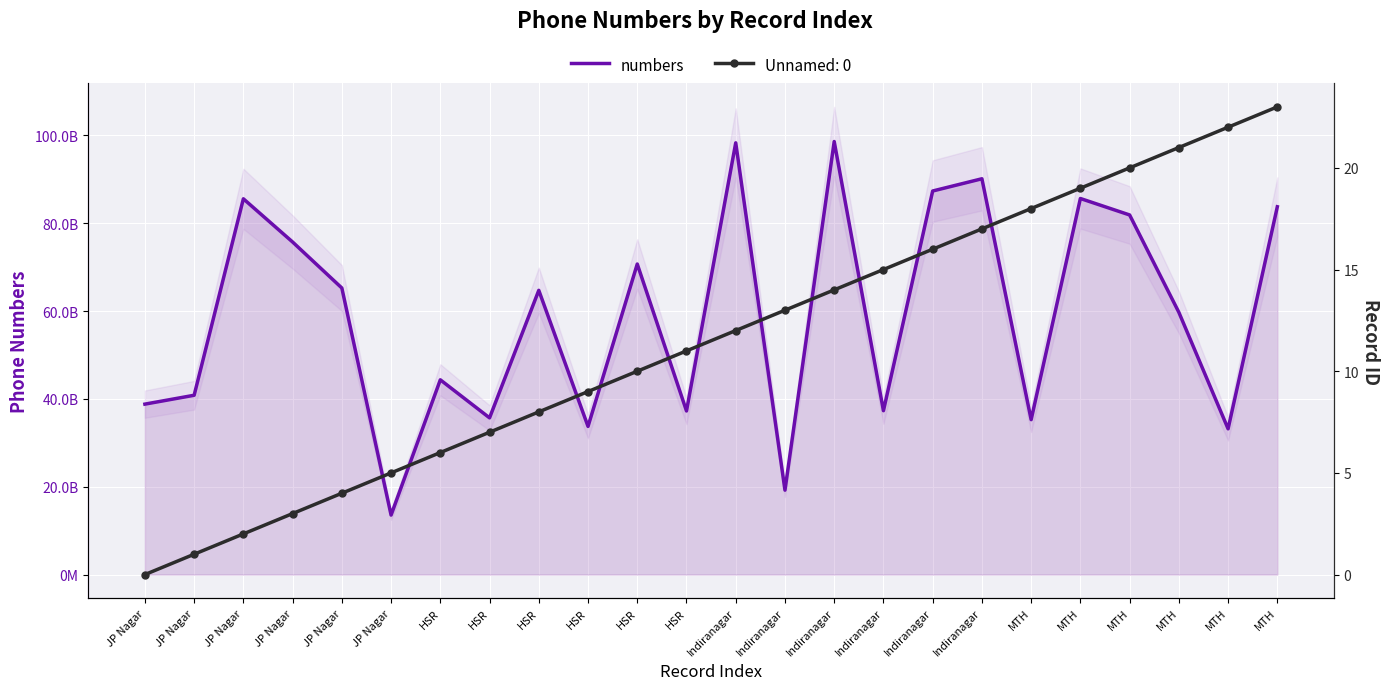

Reading left to right, list all the values displayed in this chart.

38815310522	40834506264	85574853958	75730852176	65256560203	13550952423	44350146864	35688482050	64727690316	33739970099	70719650178	37256804721	98320322280	19222028019	98618659069	37317986613	87348538617	90135330114	35278429230	85641566876	81893229584	59723146139	33192159992	83760820881